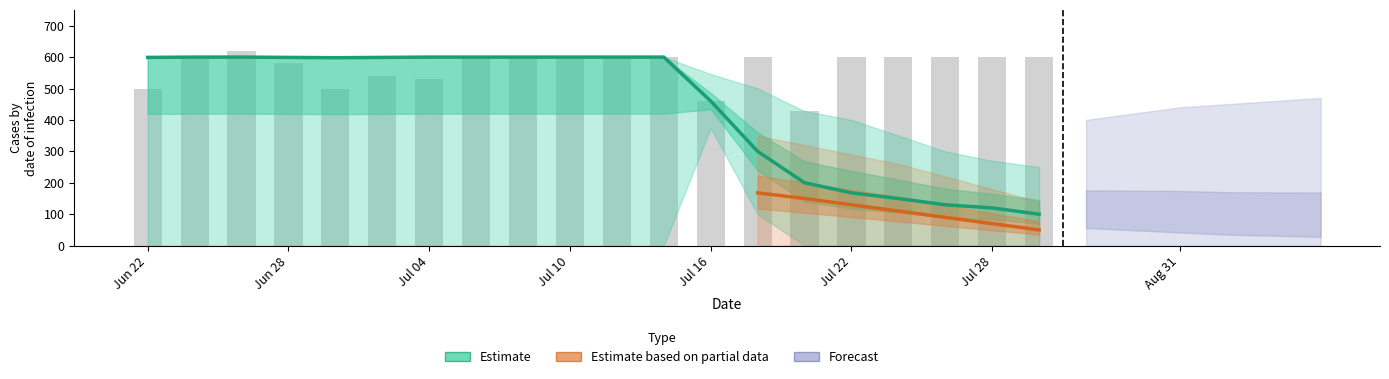

What is the maximum value for col_0?

600